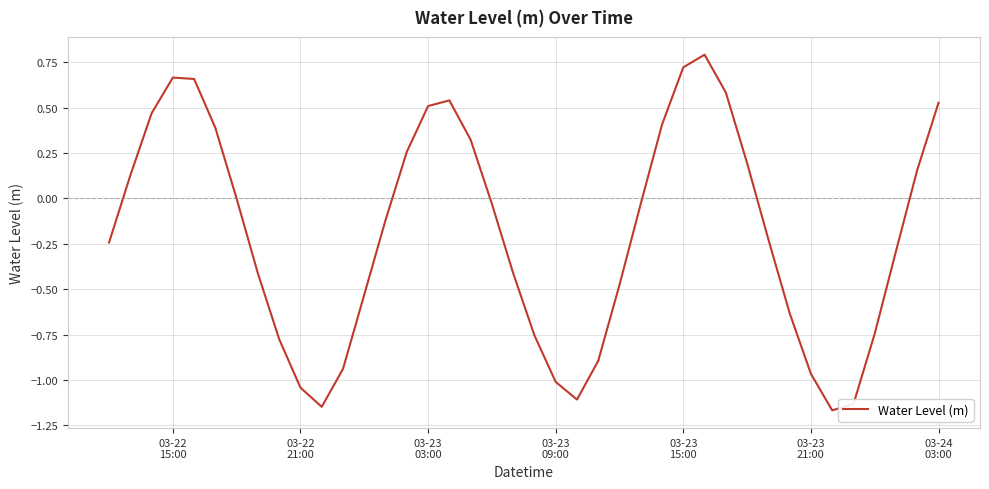

How many interior local valleys (lower than both neighbors) does the data have?

3